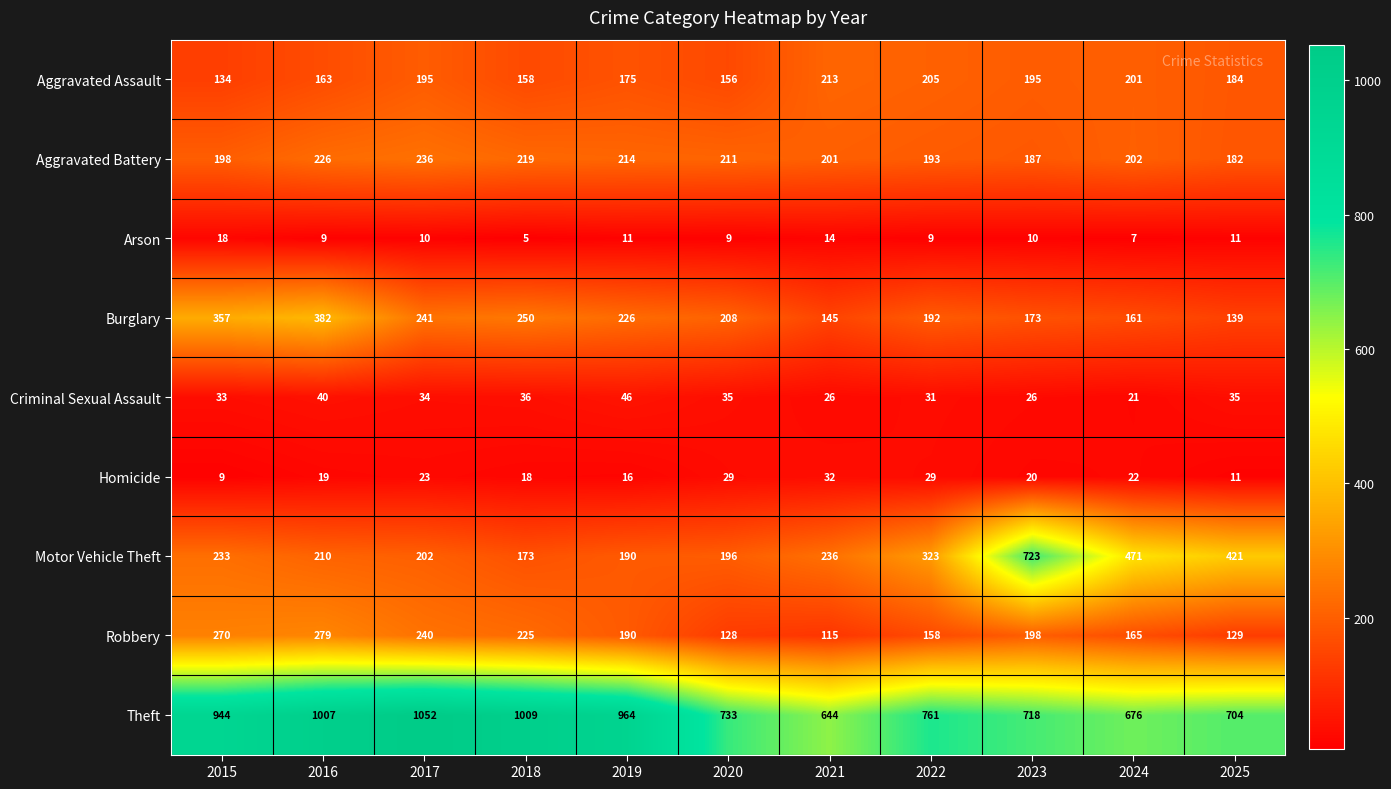

What is the average value of the Robbery series?

191